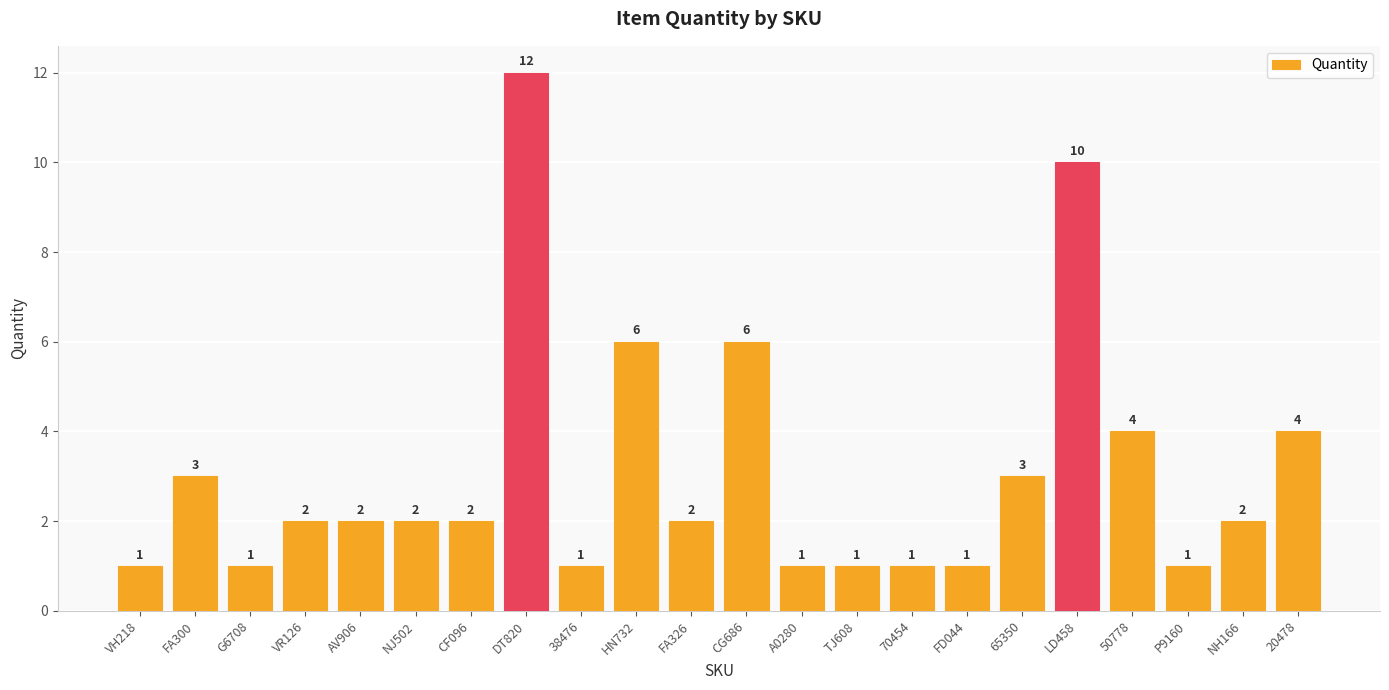

Reading left to right, extract all data points from this chart.

1	3	1	2	2	2	2	12	1	6	2	6	1	1	1	1	3	10	4	1	2	4